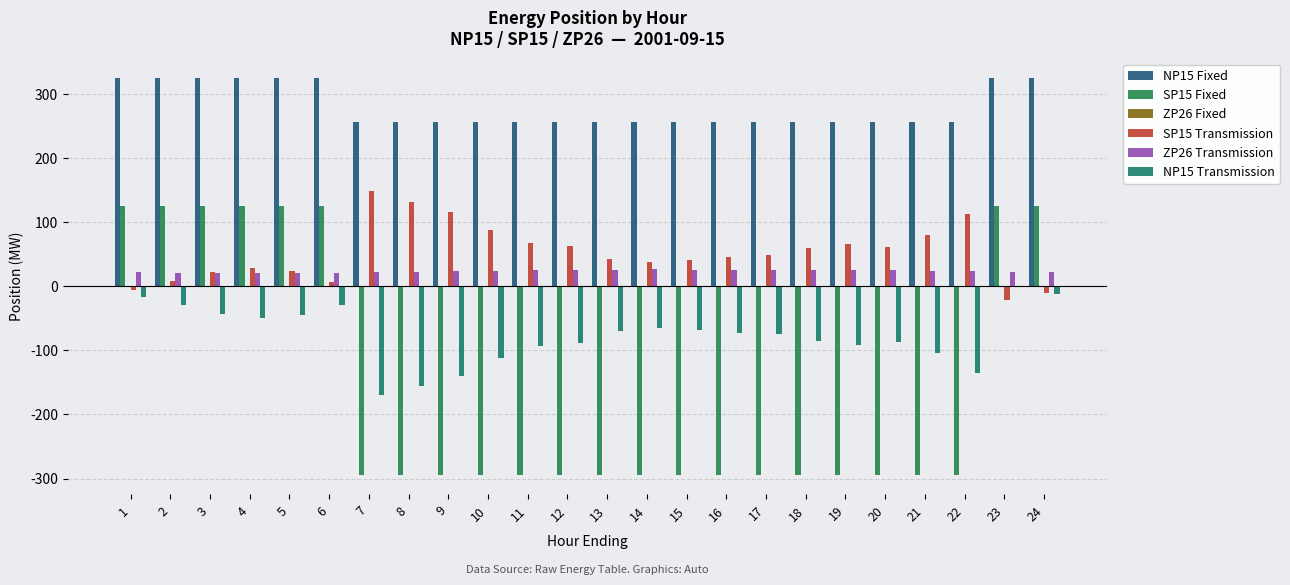

At which label does ZP26 Transmission reach its peak?

14